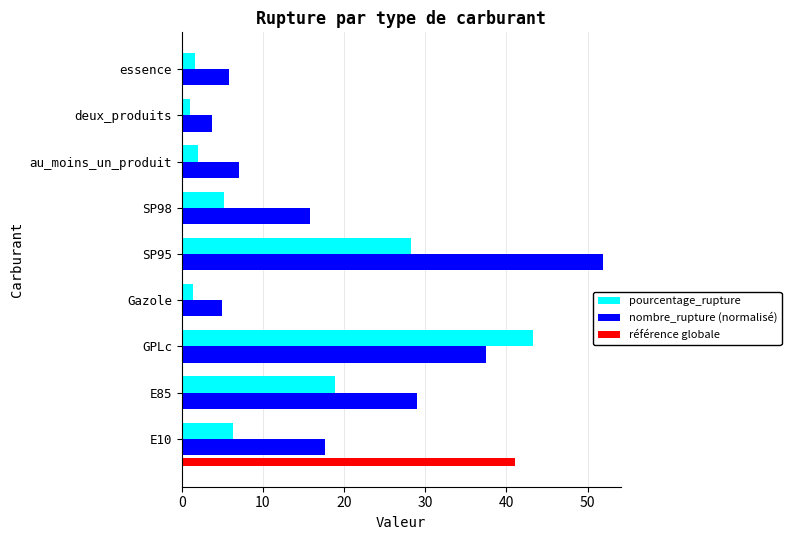

What is the value of the pourcentage_rupture bar at the 6th from the left?

5.2